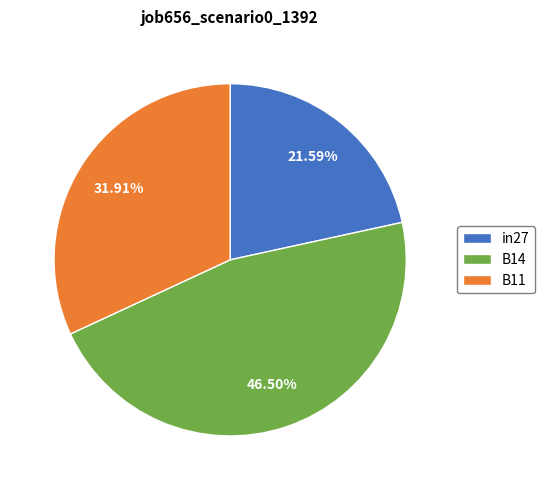

Is there any slice that represents more than half of the pie?

No